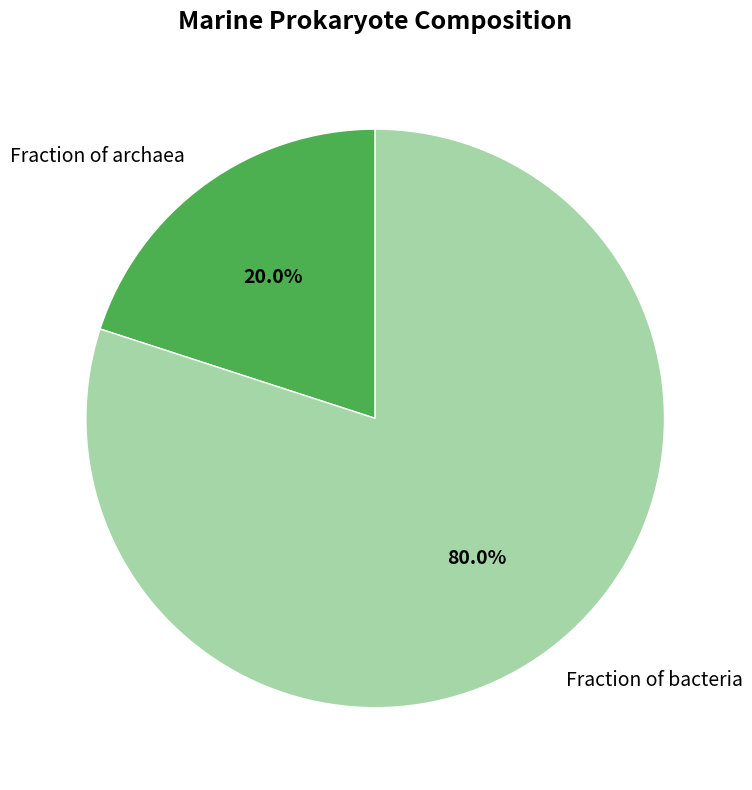

How many segments does this pie chart have?

2